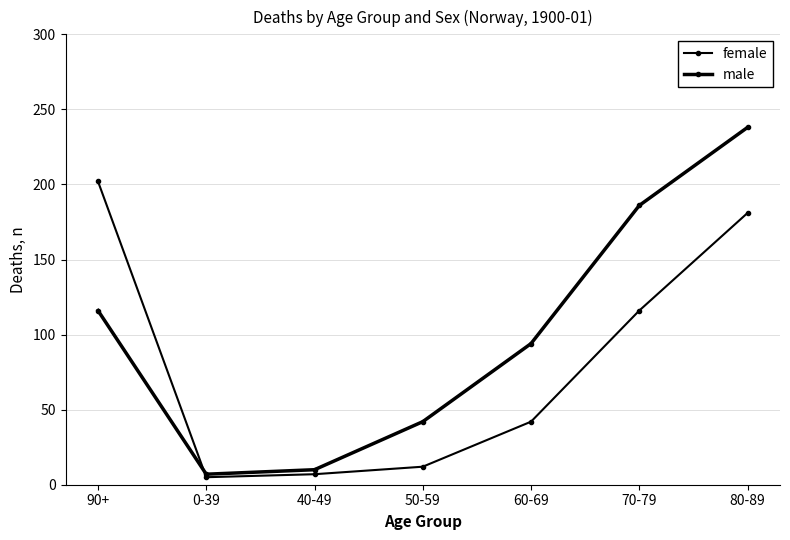

How many lines are shown in the chart?

2